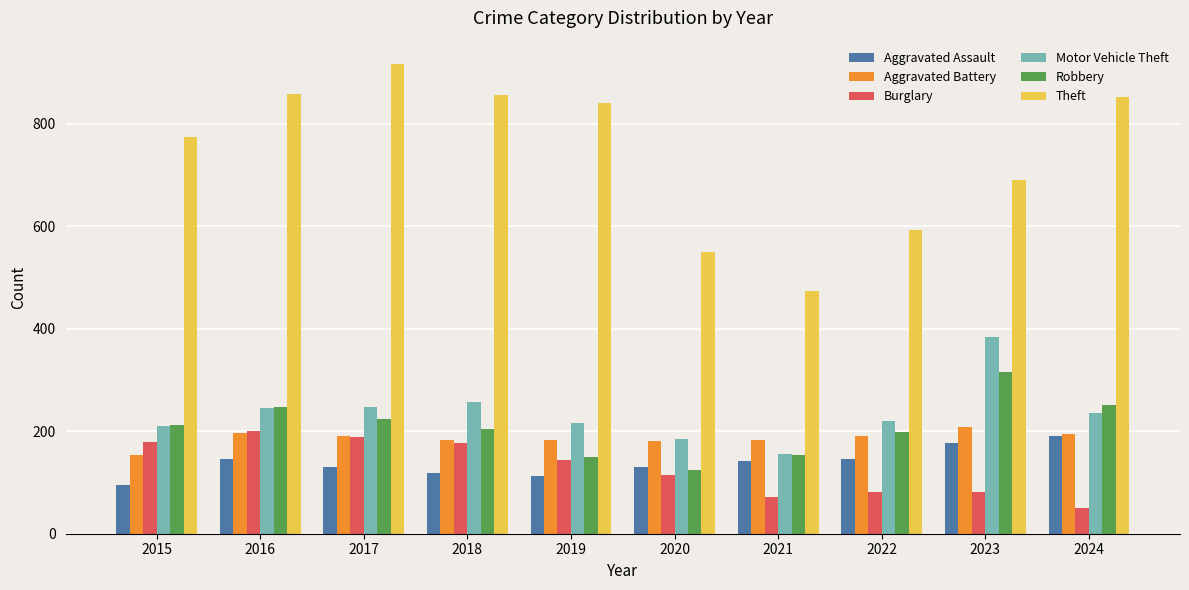

What is the approximate value of Motor Vehicle Theft at 2015, to the nearest 5?

210